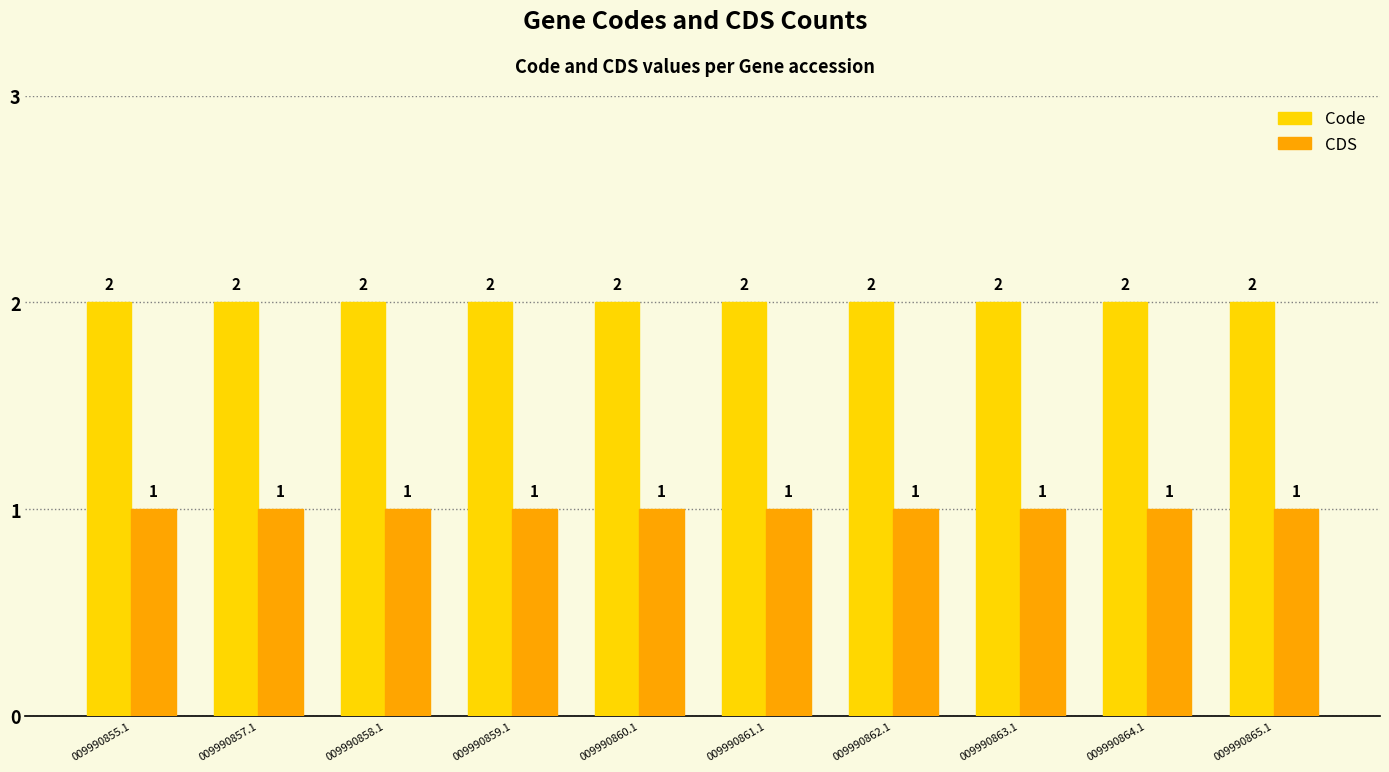

What is the value of the CDS bar at the 3rd from the left?

1